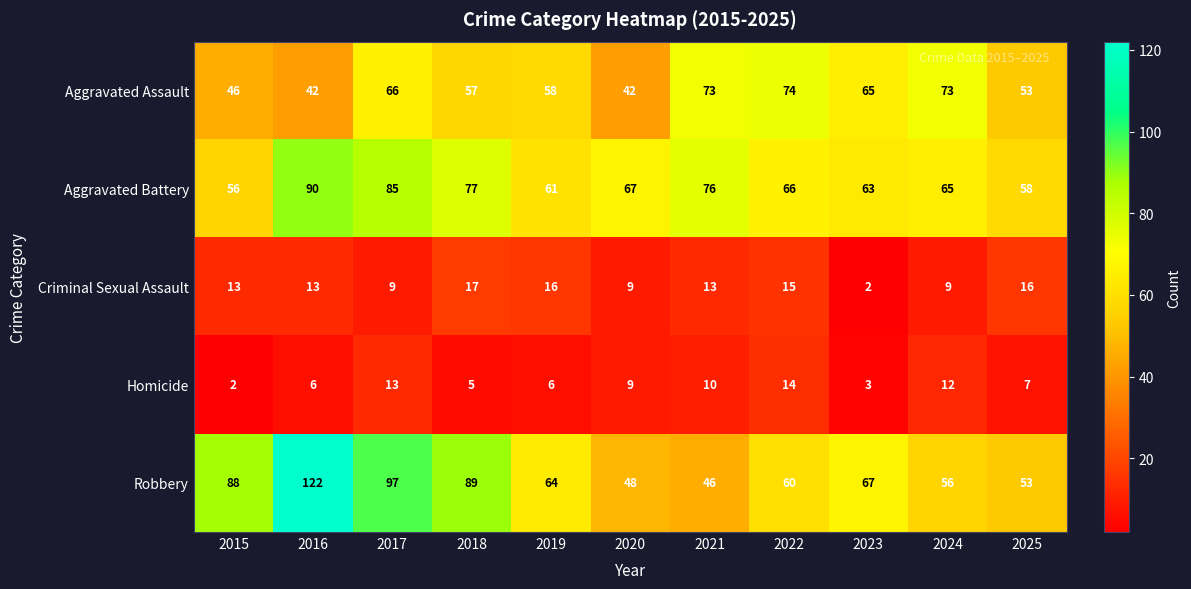

Which series has the largest total across all categories?

Robbery